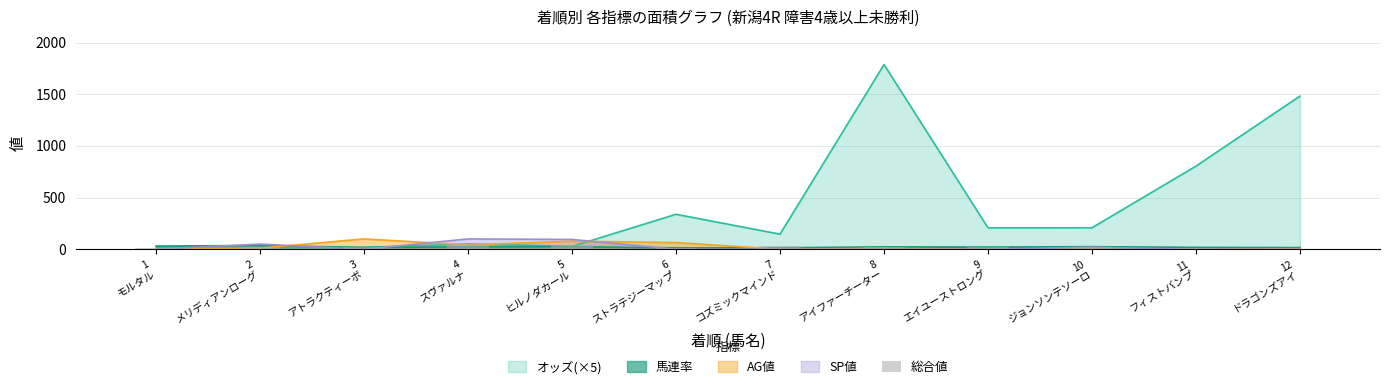

What is the value of the 7th bar from the left?

33